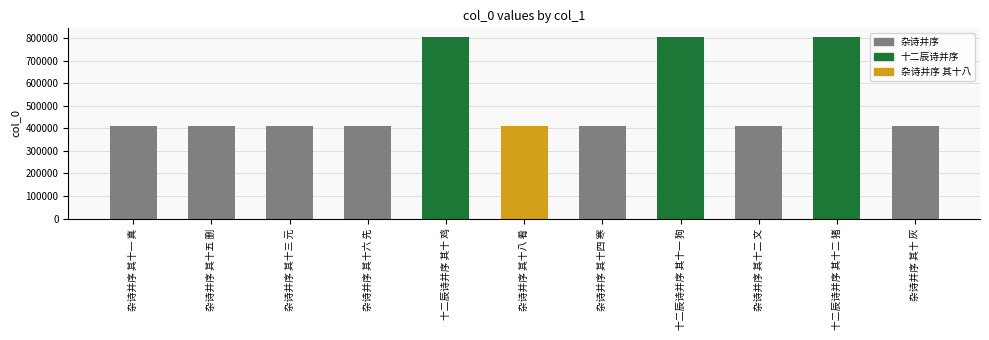

How many data points are less than 410058?

5